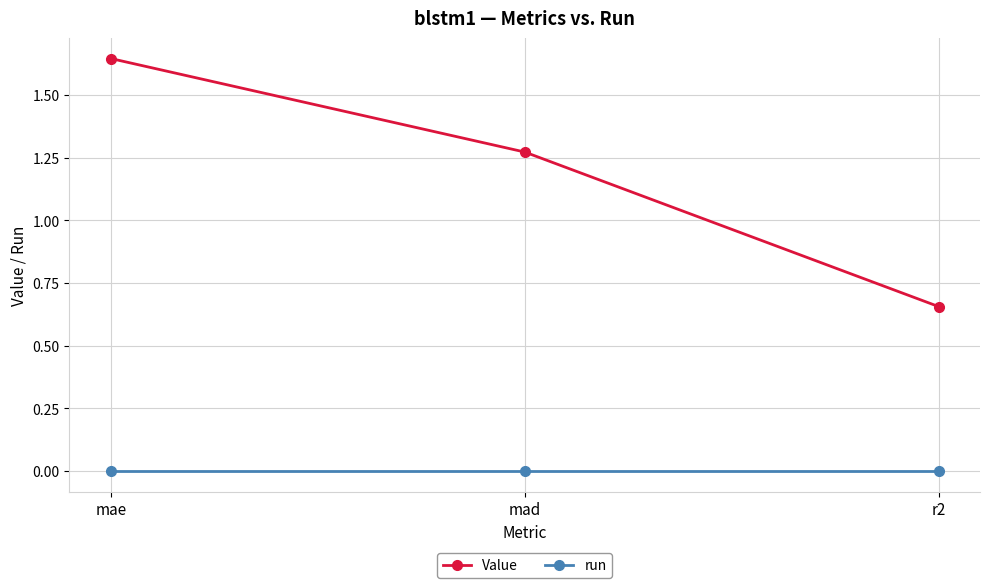

Does the chart have visible grid lines?

Yes